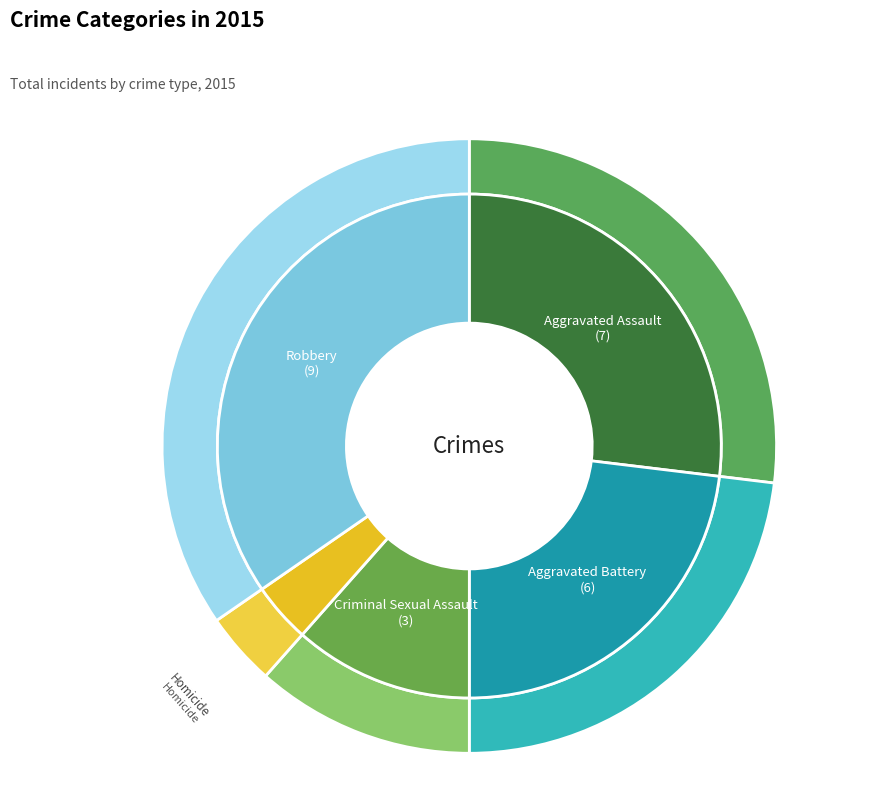

To the nearest percent, what portion does Aggravated Assault represent?

27%